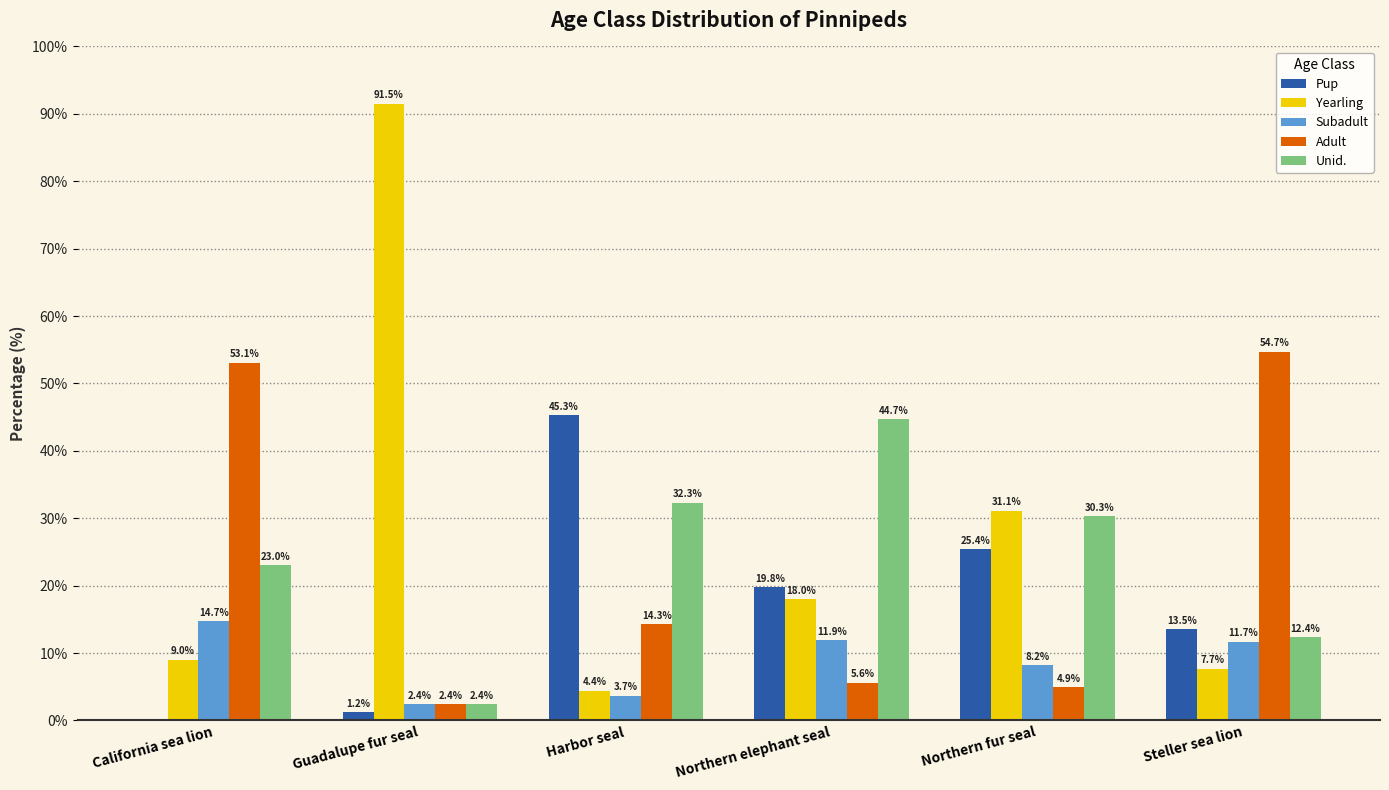

How many series are shown in this chart?

5